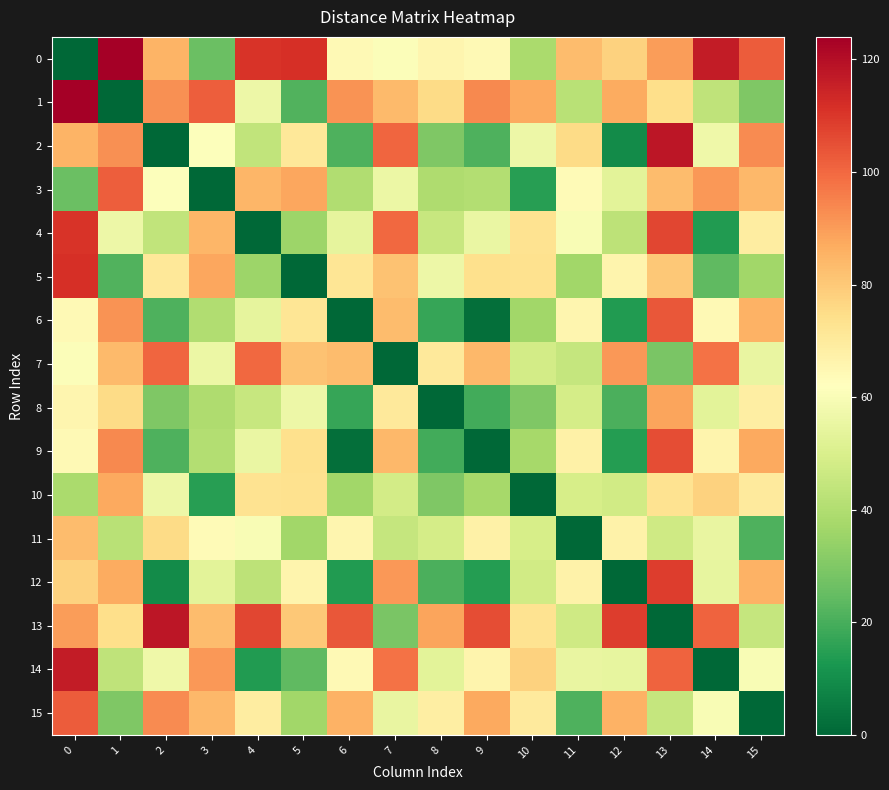

Which series has the largest total across all categories?

13